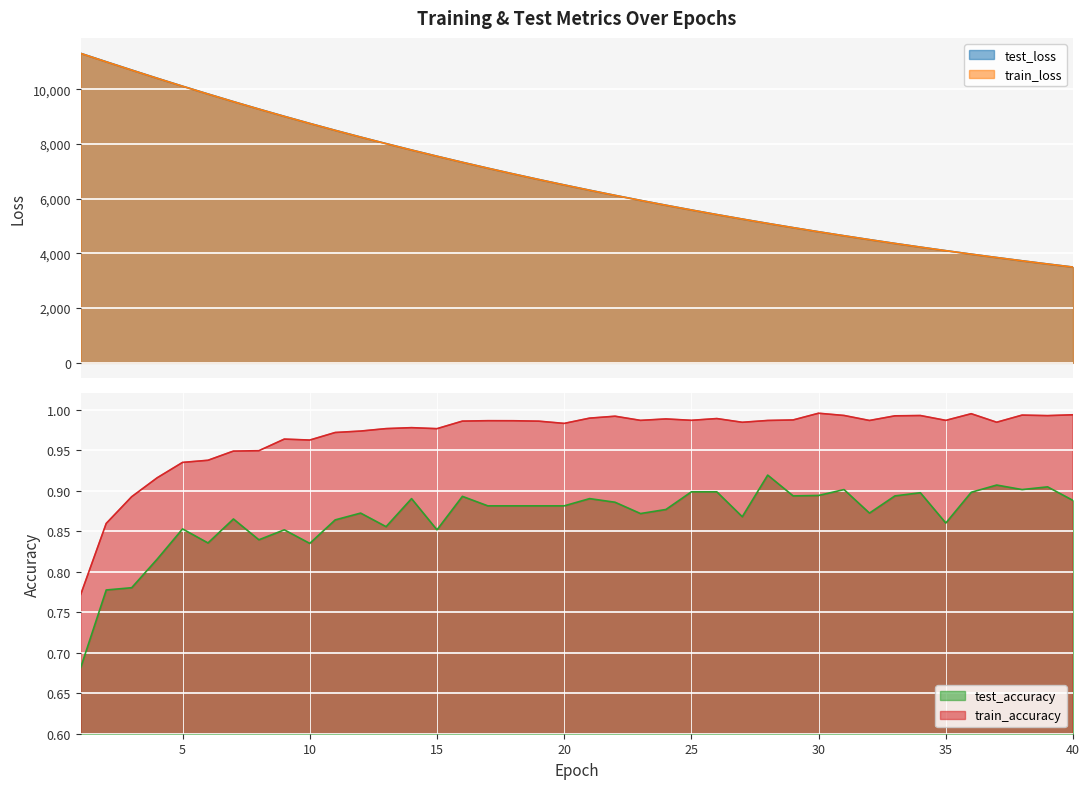

True or false: test_loss and train_accuracy cross at least once.

False